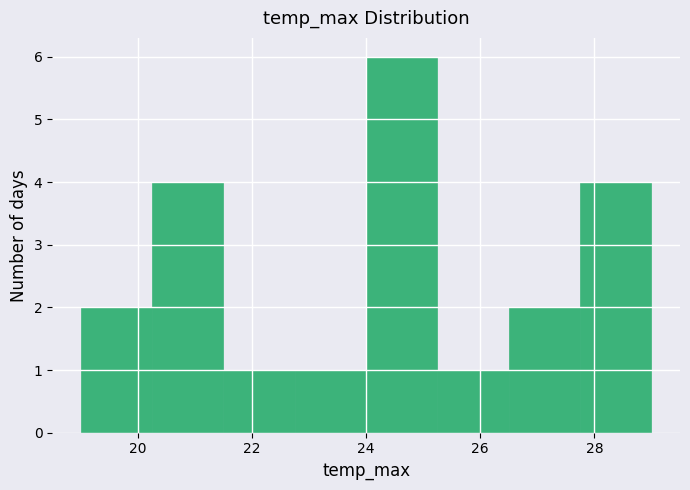

Which range on the x-axis has the tallest bar?

24.00 to 25.25